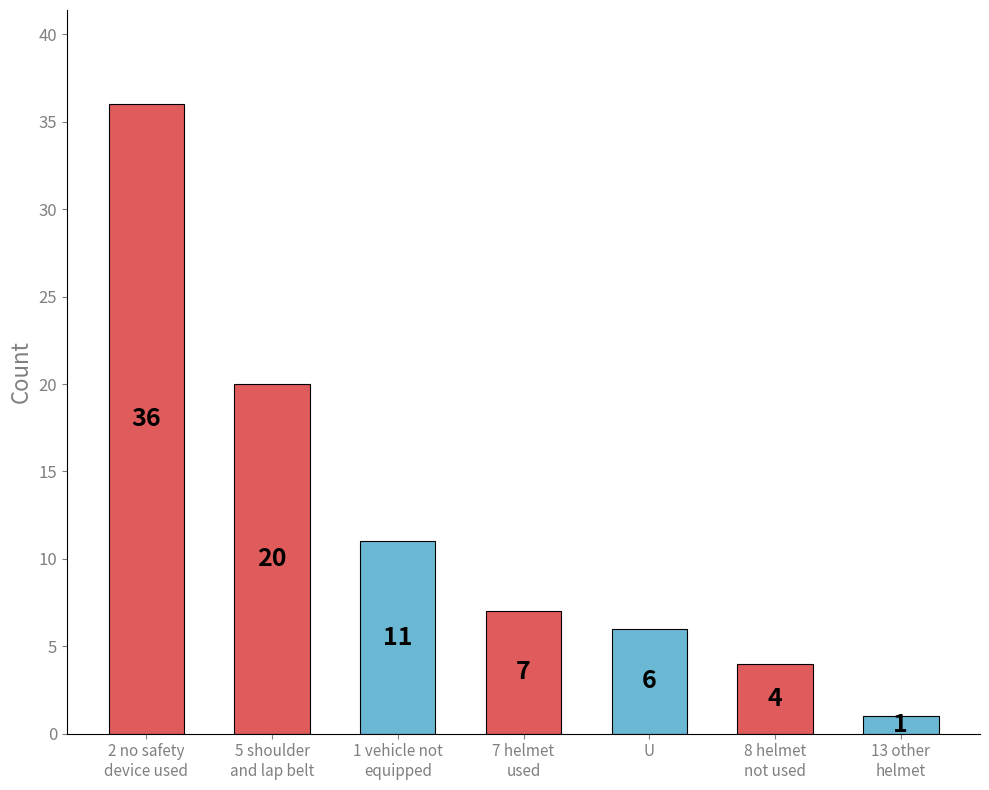

List the labels in order of value, largest first.

2 no safety
device used, 5 shoulder
and lap belt, 1 vehicle not
equipped, 7 helmet
used, U, 8 helmet
not used, 13 other
helmet